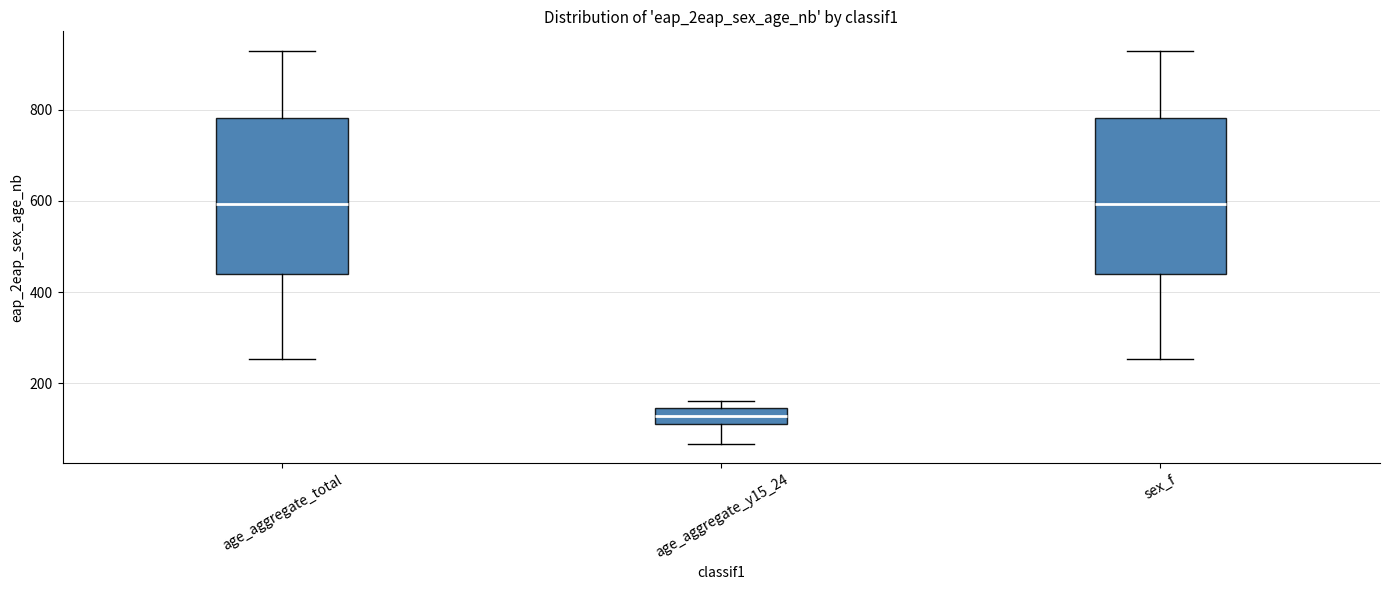

Where does the median line of the box for sex_f sit on the y-axis? The values are not printed on the chart, so give them approximately, as read against the axis.

600